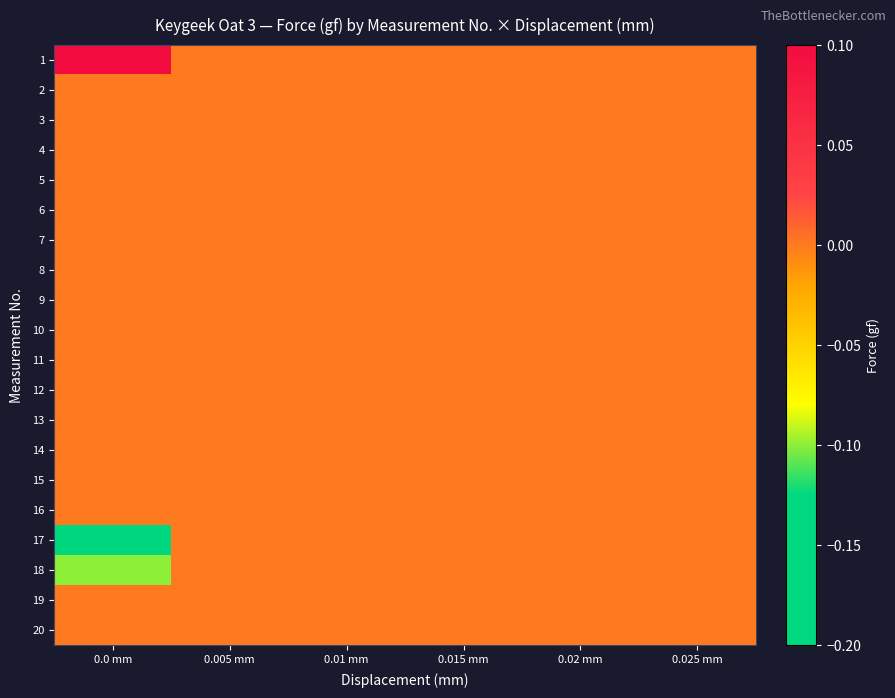

Count the number of categories in the chart.

6